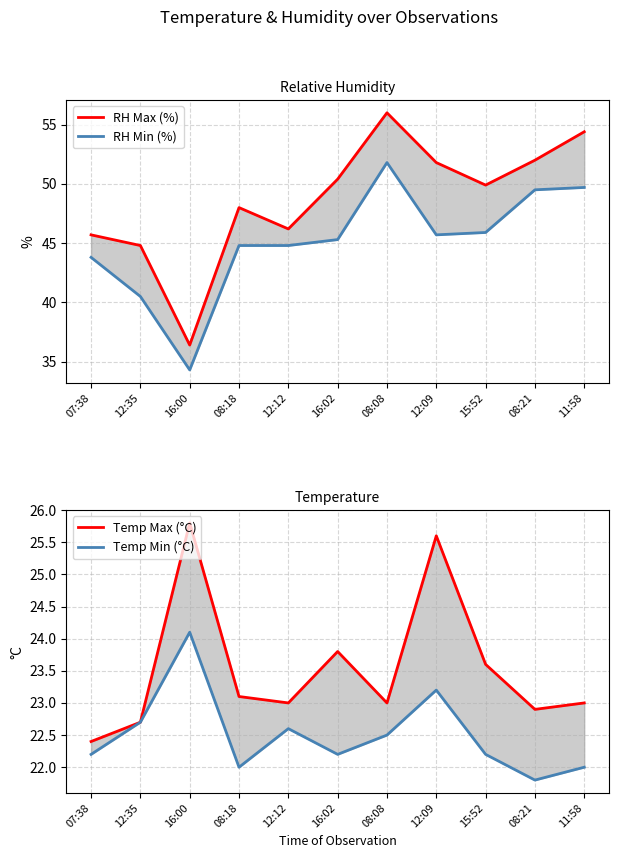

True or false: Temp Min (°C) and RH Min (%) intersect in this chart.

False